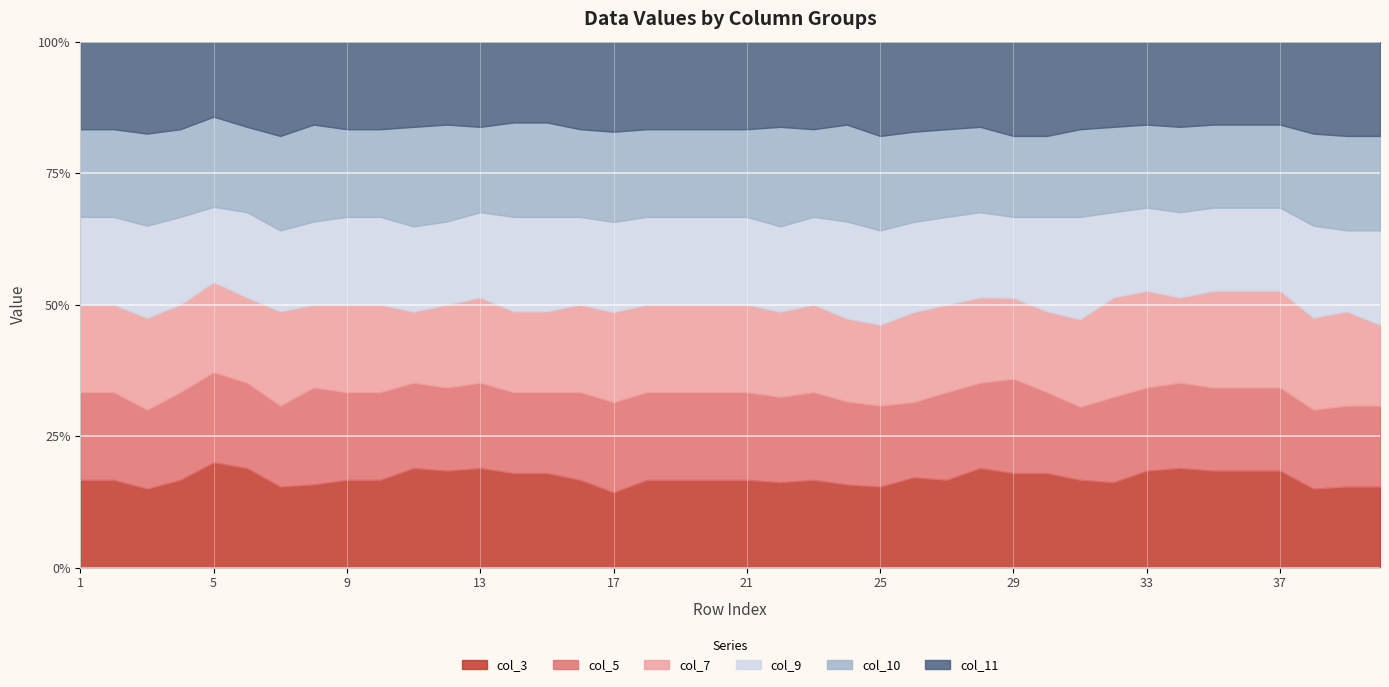

What is the approximate value of col_7 at 20?

0.1